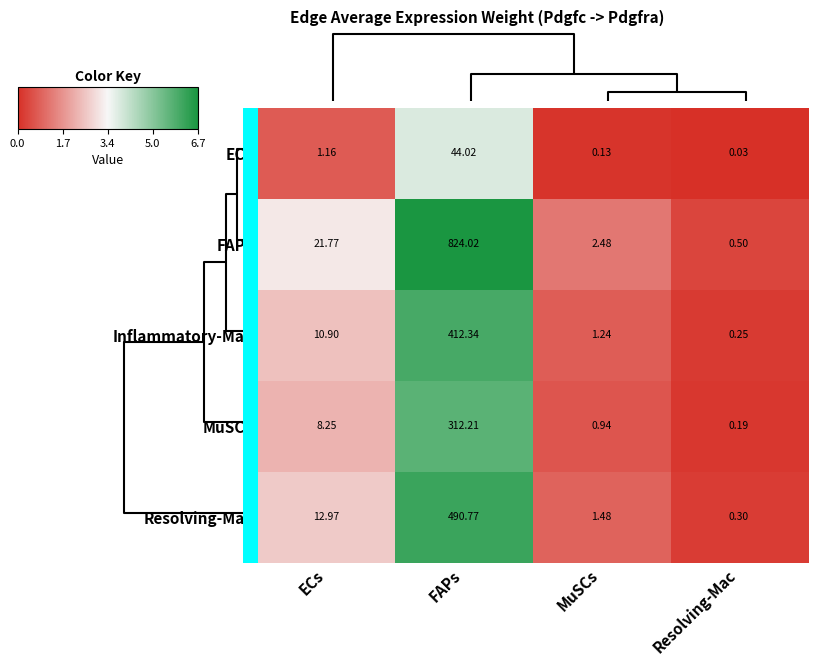

What is the maximum value shown in the chart?

824.0